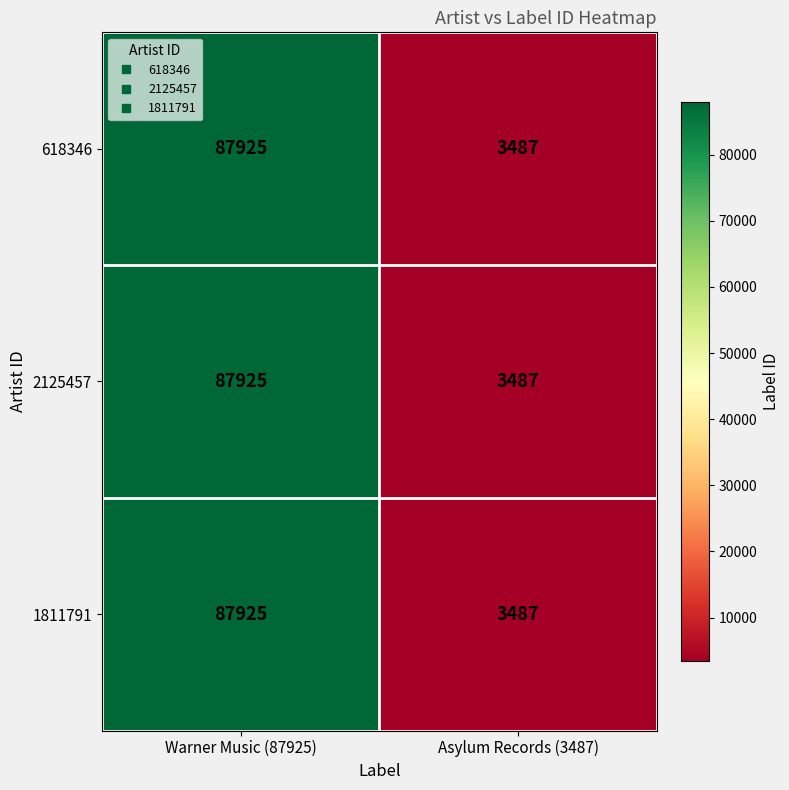

Read the 1811791 value at Warner Music (87925), to the nearest 100.

87900